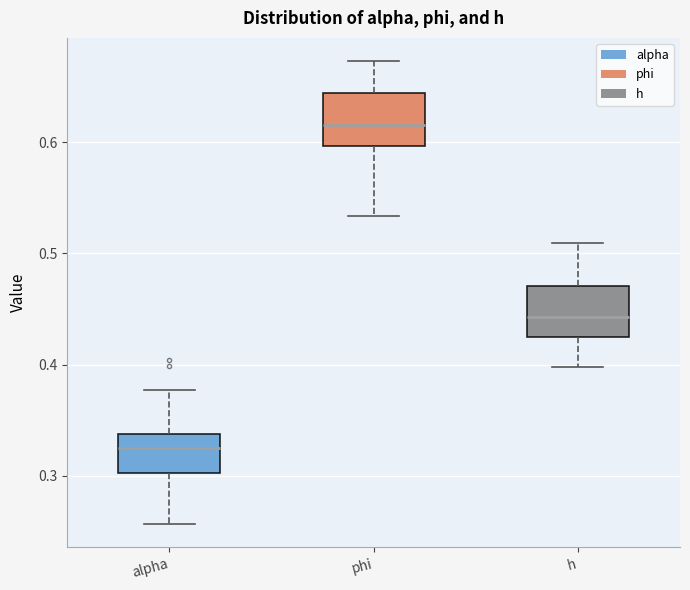

Reading left to right, transcribe this box plot: for each box, give where its median line is, the range the box spans, and where its two whiskers end, as read against the y-axis. The values are not printed on the chart, so give them approximately, as read against the axis.

alpha: median 0.33, box 0.30 to 0.34, whiskers 0.26 to 0.38
phi: median 0.62, box 0.60 to 0.64, whiskers 0.53 to 0.67
h: median 0.44, box 0.42 to 0.47, whiskers 0.40 to 0.51